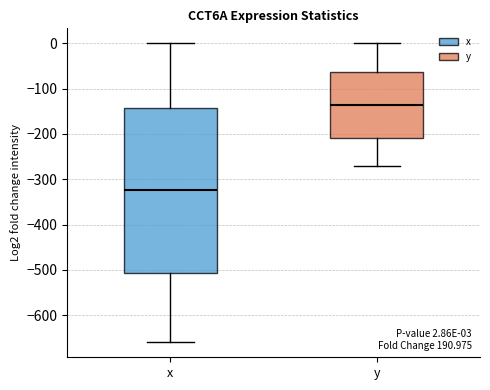

Which box's median line is the highest?

y